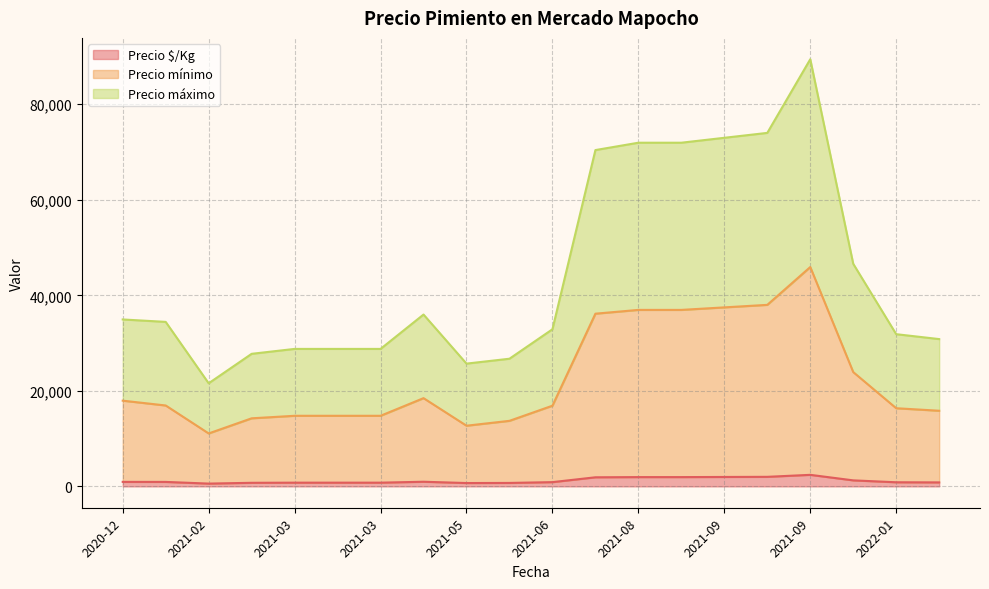

At which category does the chart reach its peak across all series?

2021-09-28